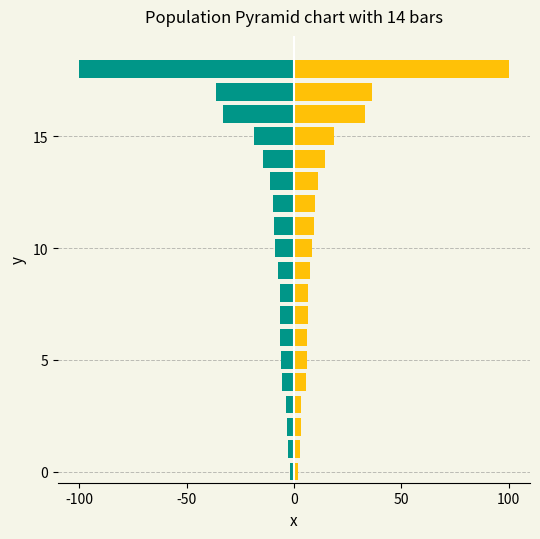

What is the value of the Left bar at the 11th from the left?

-8.6